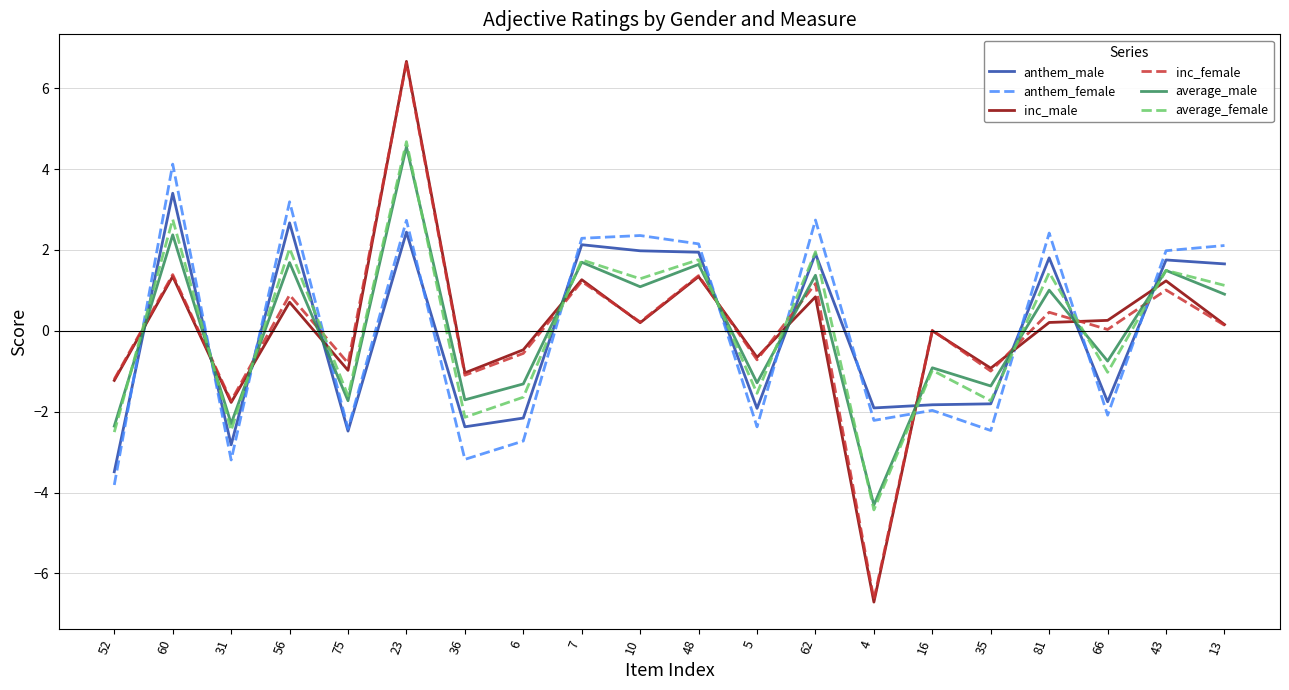

Between which two adjacent categories do inc_female and anthem_female first intersect?

52 and 60